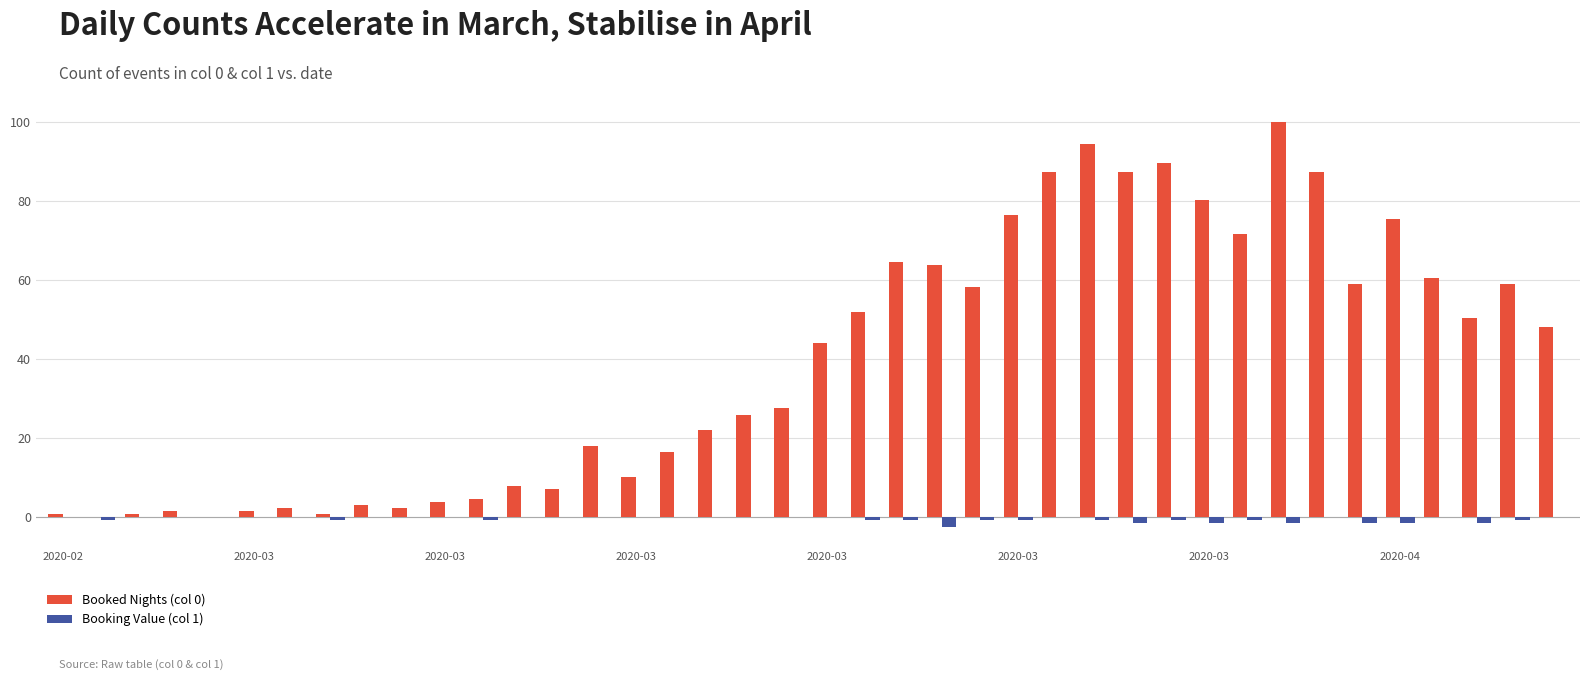

What is the maximum value for Booked Nights (col 0)?

100.0